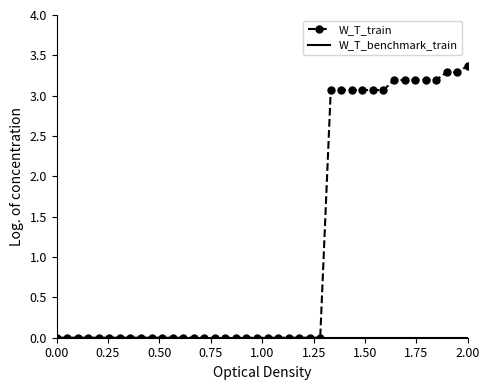

Which series has the largest total across all categories?

W_T_train